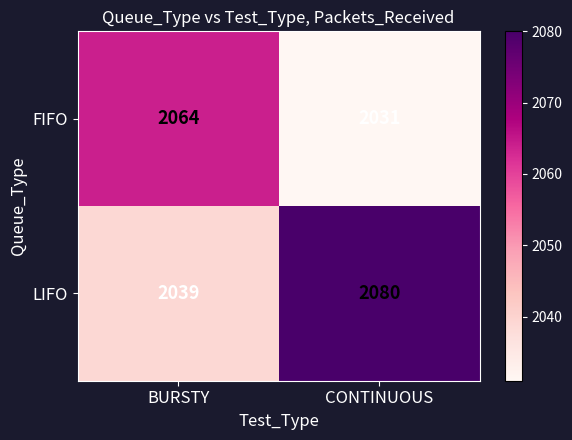

True or false: FIFO has a value of 2064 at BURSTY.

True